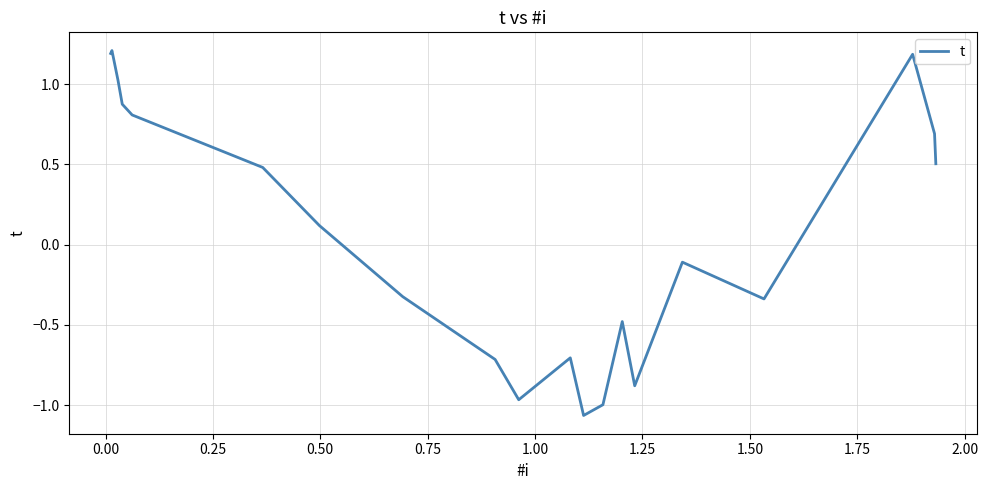

What is the difference between the maximum and minimum values?

2.3